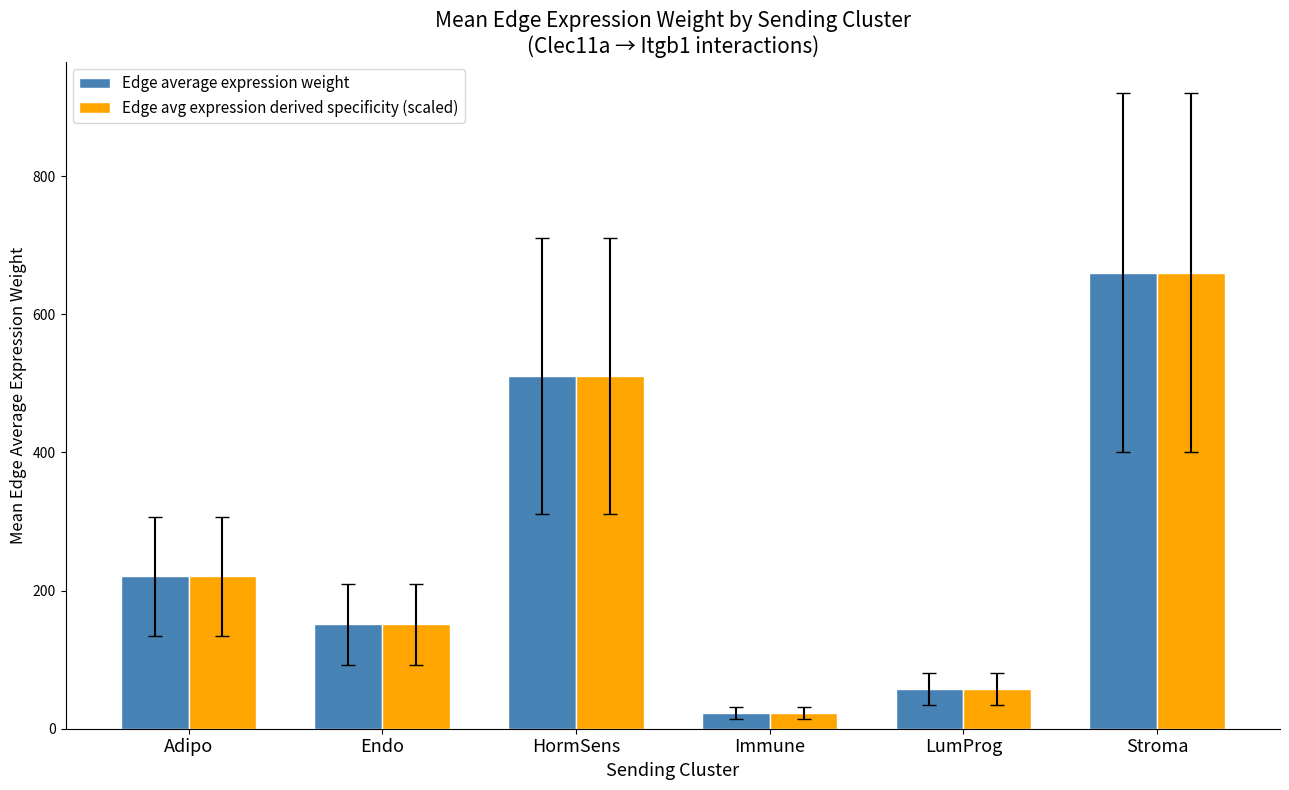

Read the Edge average expression weight value at Endo.

150.9